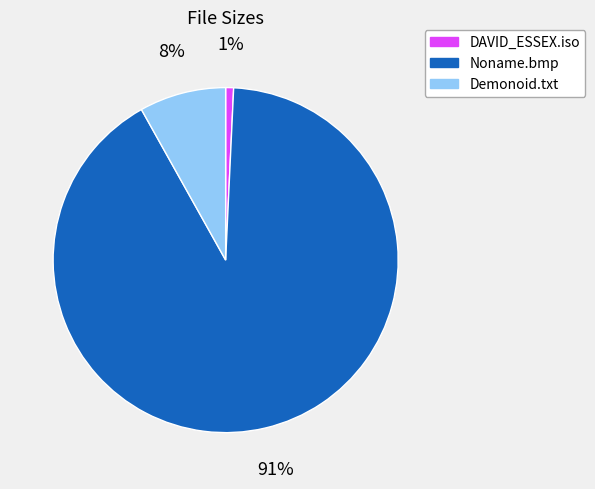

To the nearest percent, what is the difference between the largest and smallest slice percentages?

90%